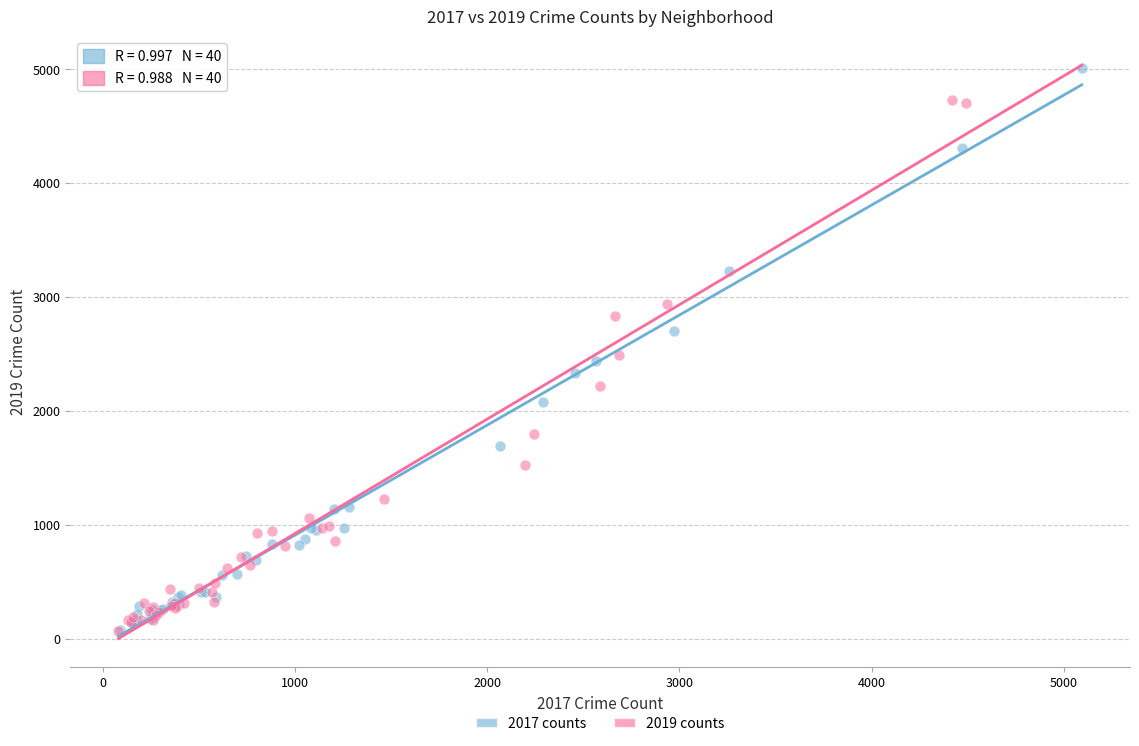

Which series reaches the maximum Y coordinate?

2017 counts